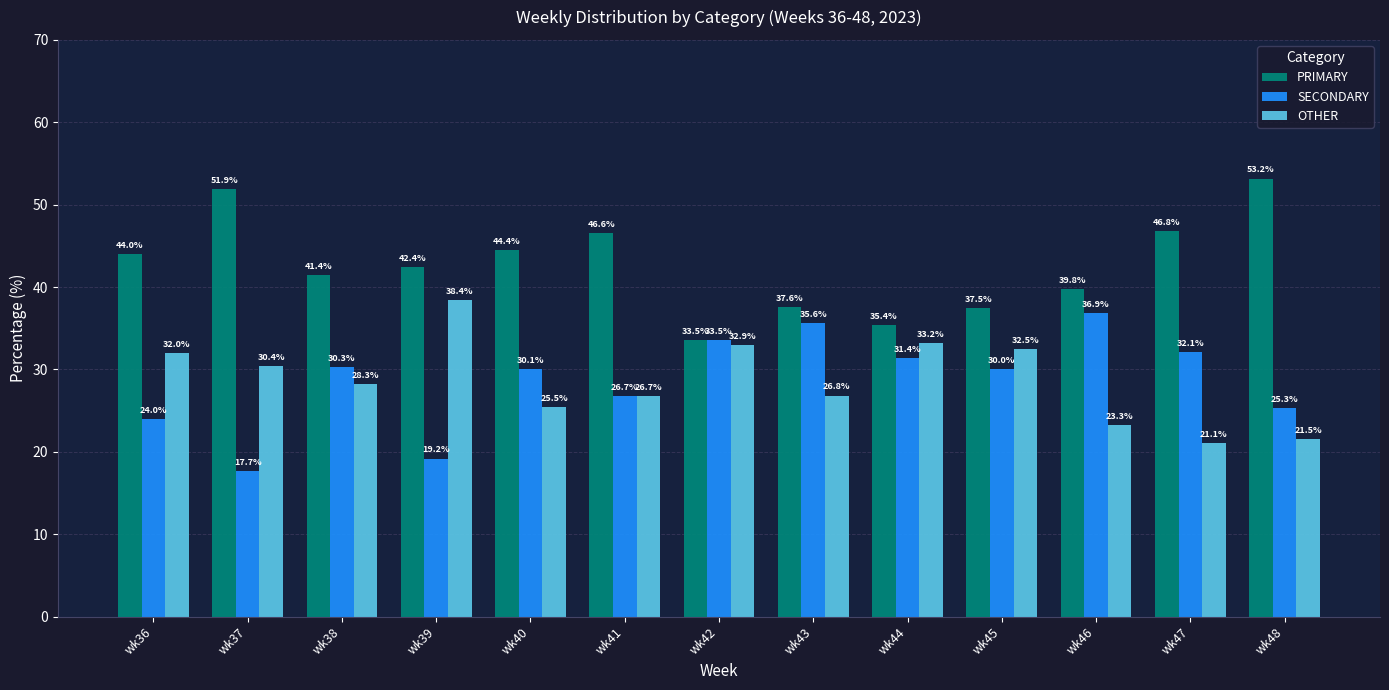

Reading right to left, list all the values displayed in this chart.

PRIMARY: 53.2	46.8	39.8	37.5	35.4	37.6	33.5	46.6	44.4	42.4	41.4	51.9	44.0
SECONDARY: 25.3	32.1	36.9	30.0	31.4	35.6	33.5	26.7	30.1	19.2	30.3	17.7	24.0
OTHER: 21.5	21.1	23.3	32.5	33.2	26.8	32.9	26.7	25.5	38.4	28.3	30.4	32.0